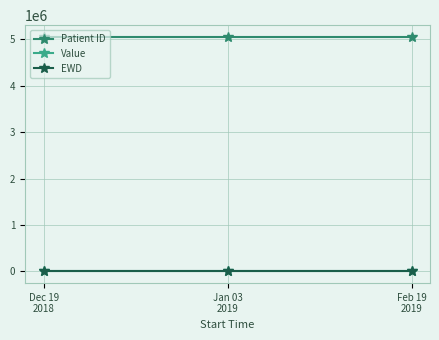

What is the maximum value shown in the chart?

5056233.0